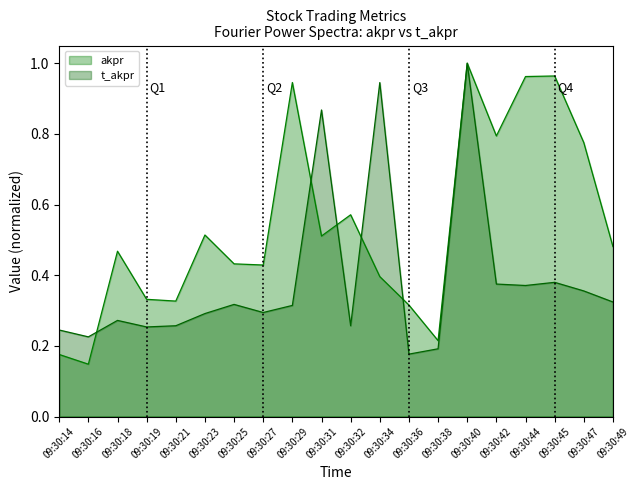

Which category has the lowest value in the t_akpr series?

09:30:36